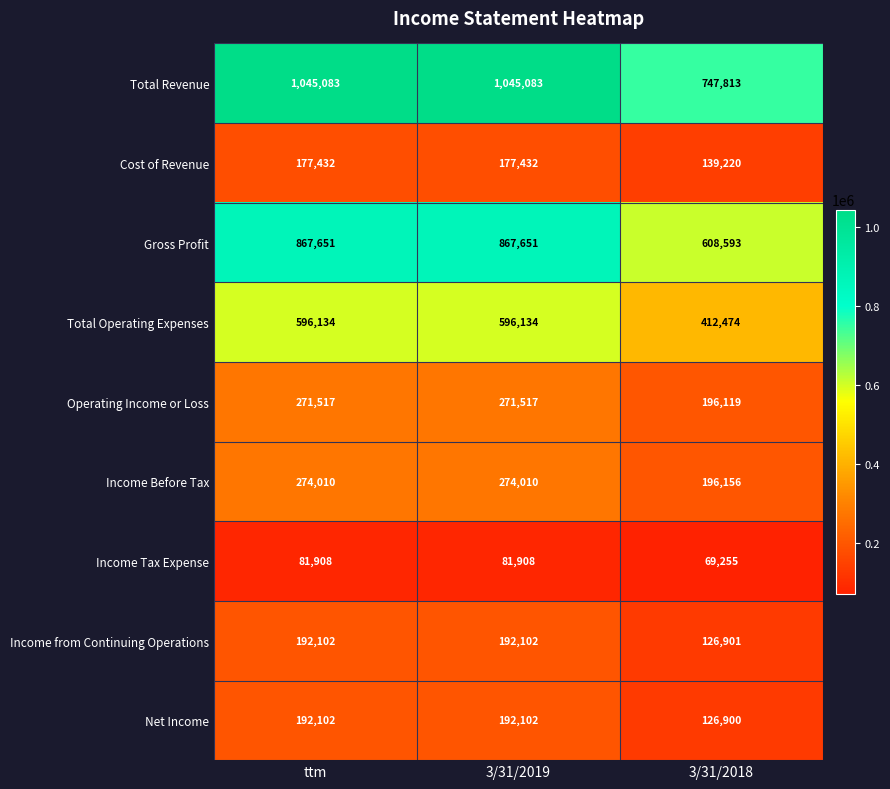

What is the average value of the Total Operating Expenses series?

534914